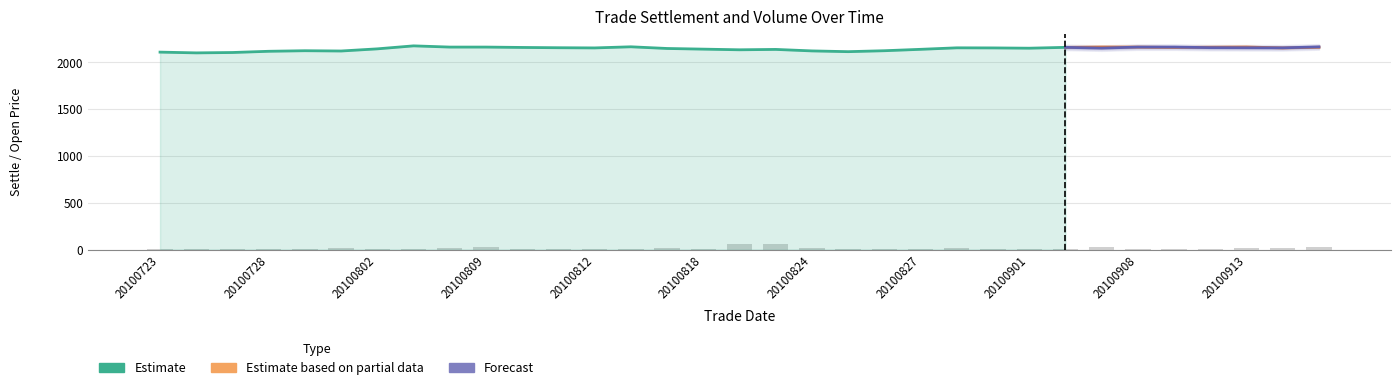

Is it true that vol equals 8 at 20100827?

True